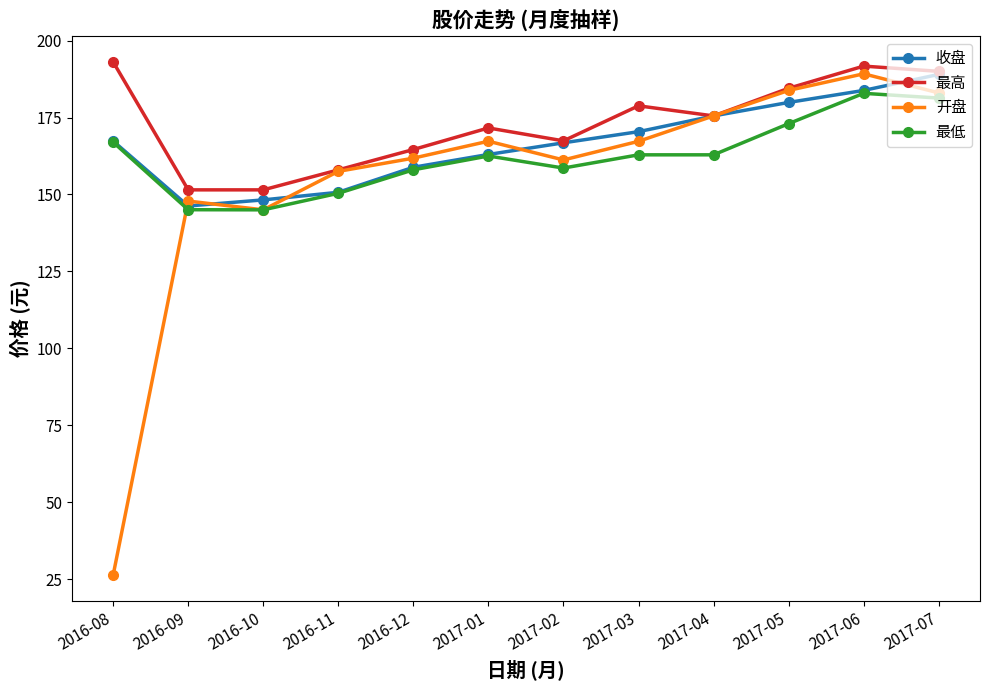

Rank the series by their average value, from highest to lowest.

最高, 收盘, 最低, 开盘